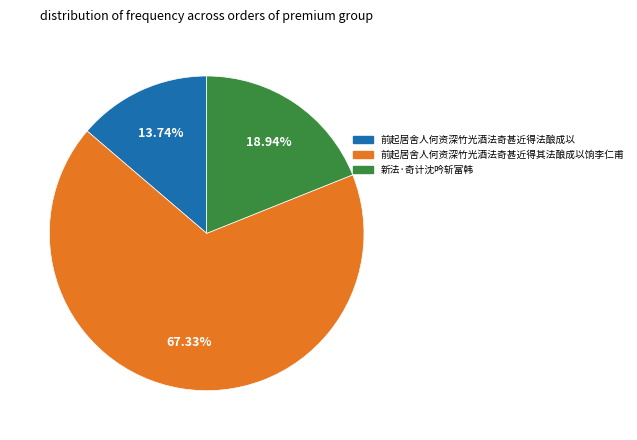

To the nearest percent, what is the difference between the 前起居舍人何资深竹光酒法奇甚近得其法酿成以饷李仁甫 and 新法·奇计沈吟斩富韩 slice percentages?

48%